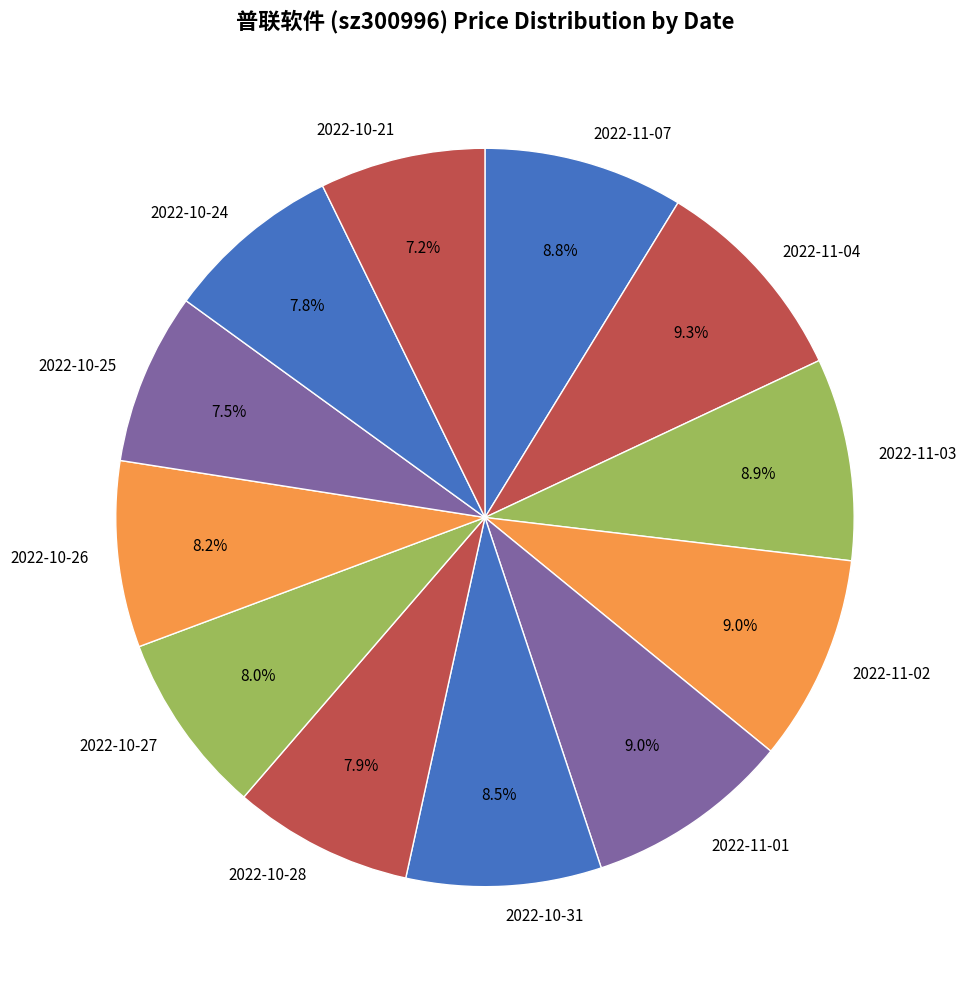

To the nearest percent, what is the average slice percentage?

8%